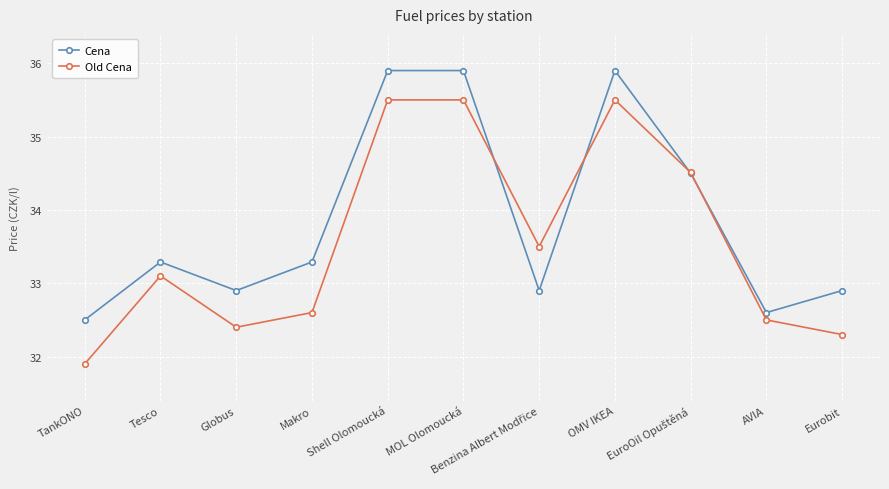

Between Makro and MOL Olomoucká, which series saw the biggest shift?

Old Cena